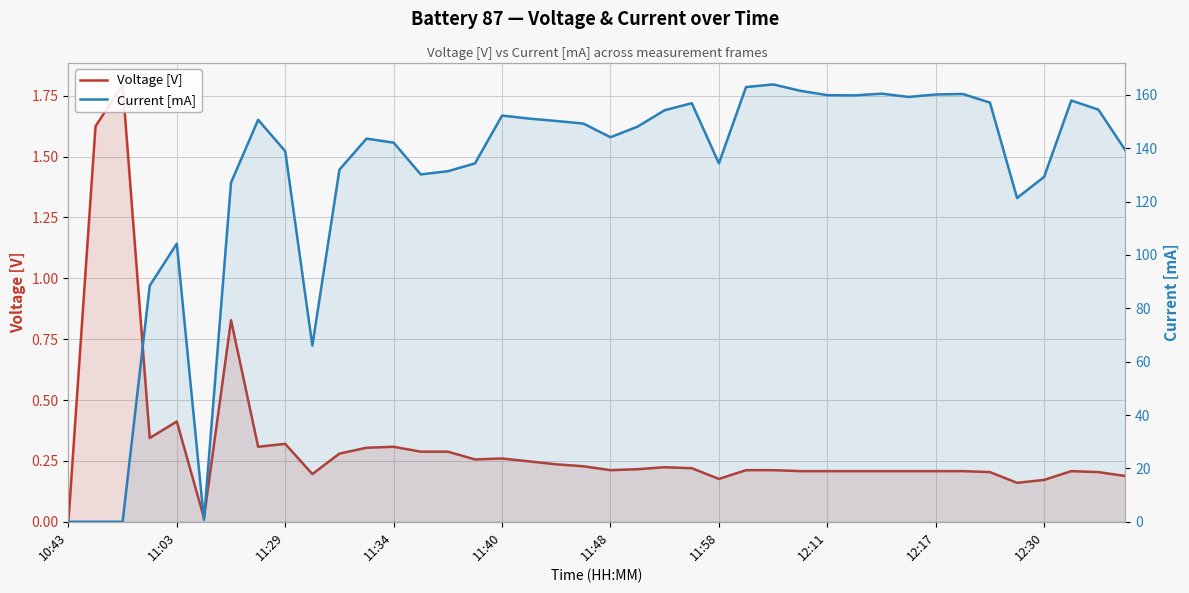

Is it true that Current [mA] equals 63.0 at 23?

False